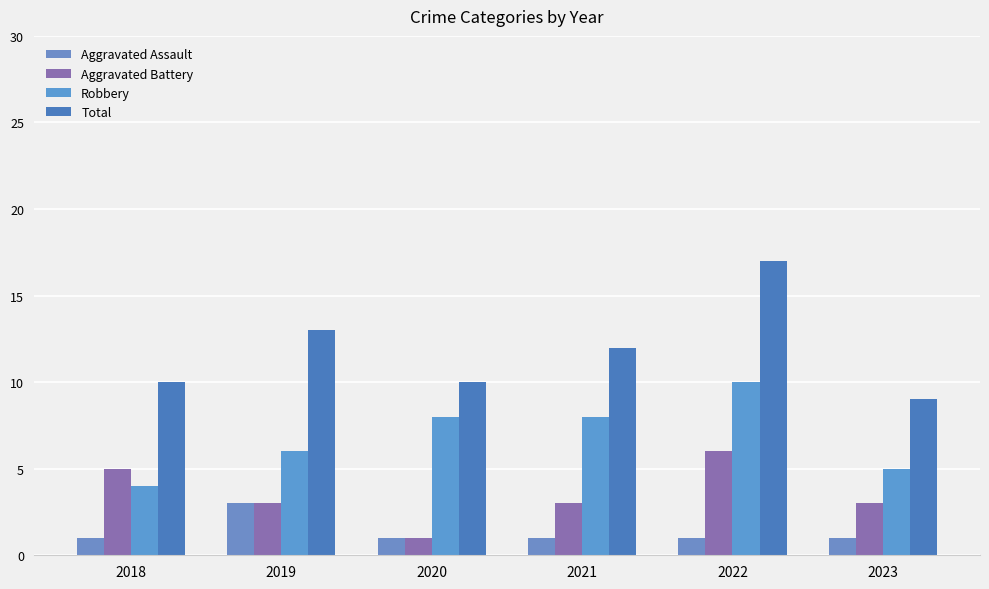

Reading left to right, list all the values displayed in this chart.

Aggravated Assault: 2018=1	2019=3	2020=1	2021=1	2022=1	2023=1
Aggravated Battery: 2018=5	2019=3	2020=1	2021=3	2022=6	2023=3
Robbery: 2018=4	2019=6	2020=8	2021=8	2022=10	2023=5
Total: 2018=10	2019=13	2020=10	2021=12	2022=17	2023=9